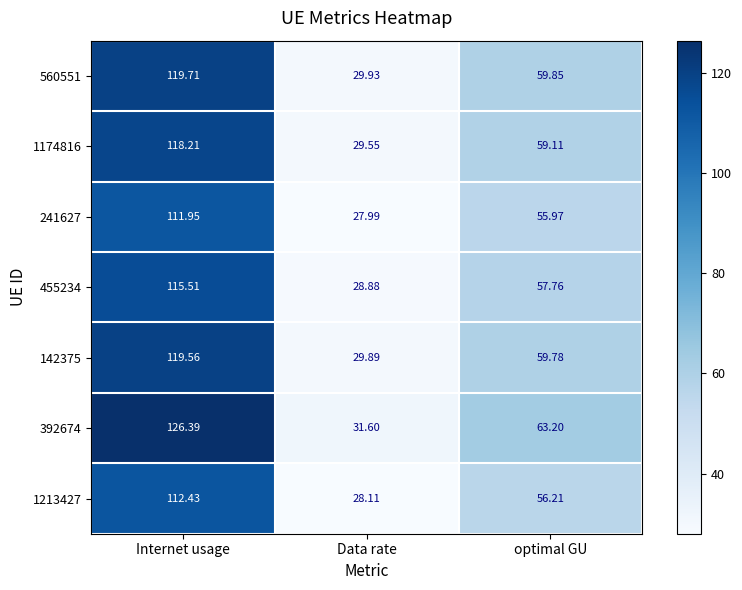

List the series in order of their peak value, highest first.

392674, 560551, 142375, 1174816, 455234, 1213427, 241627